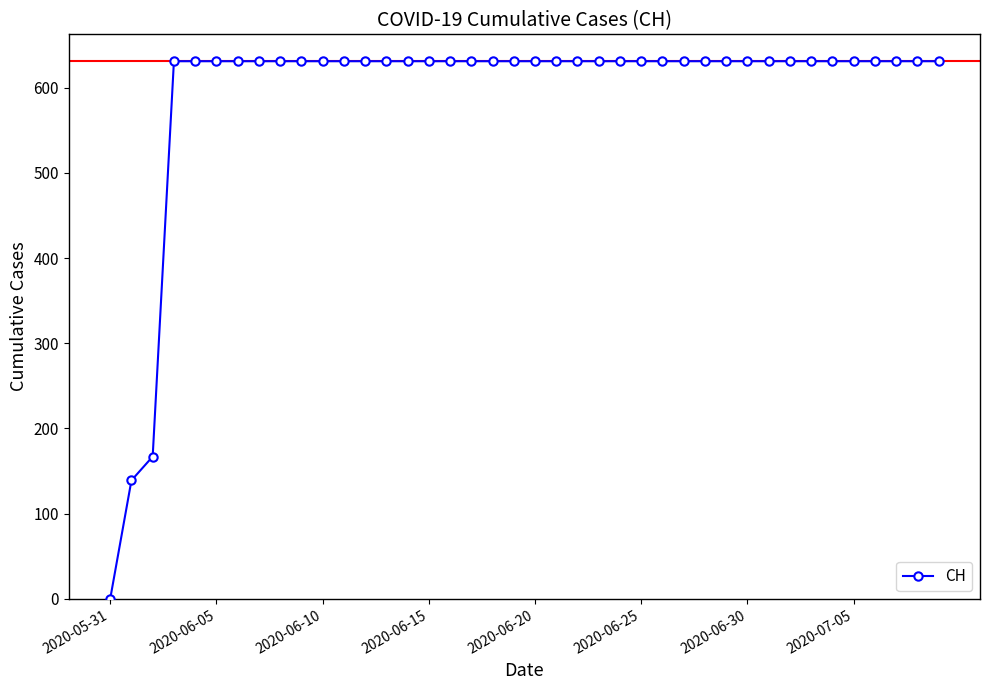

What is the value of the 29th point from the left?

631